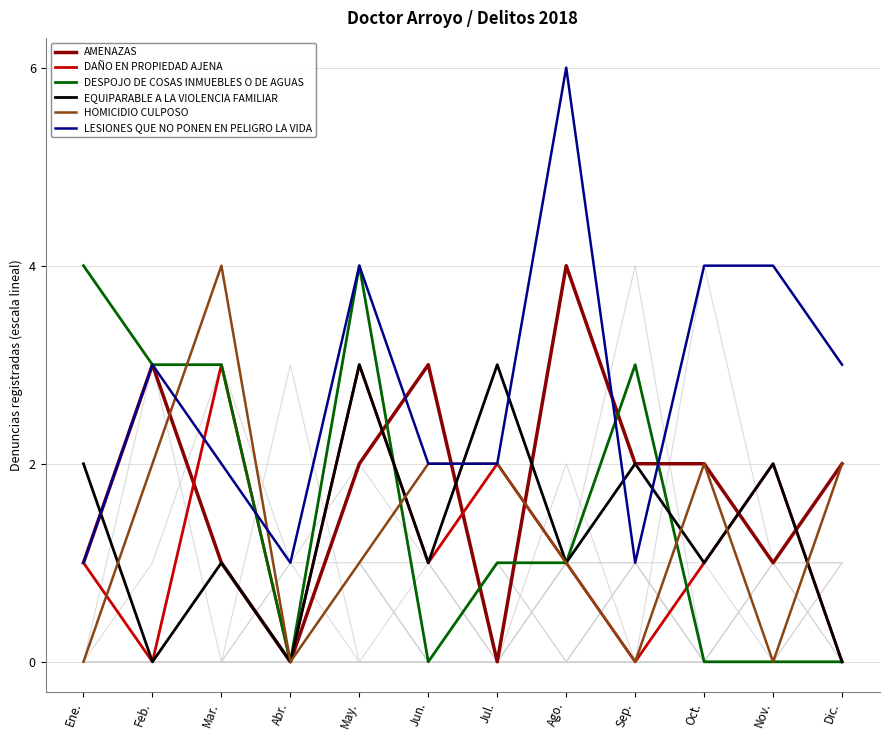

The value of DAÑO EN PROPIEDAD AJENA at Dic. is 2. True or false?

False